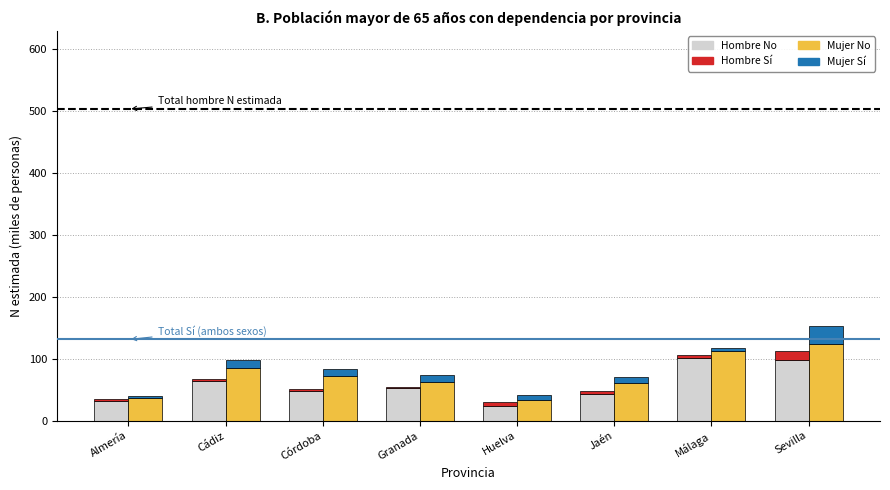

Which category has the highest value in the Mujer Sí series?

Sevilla